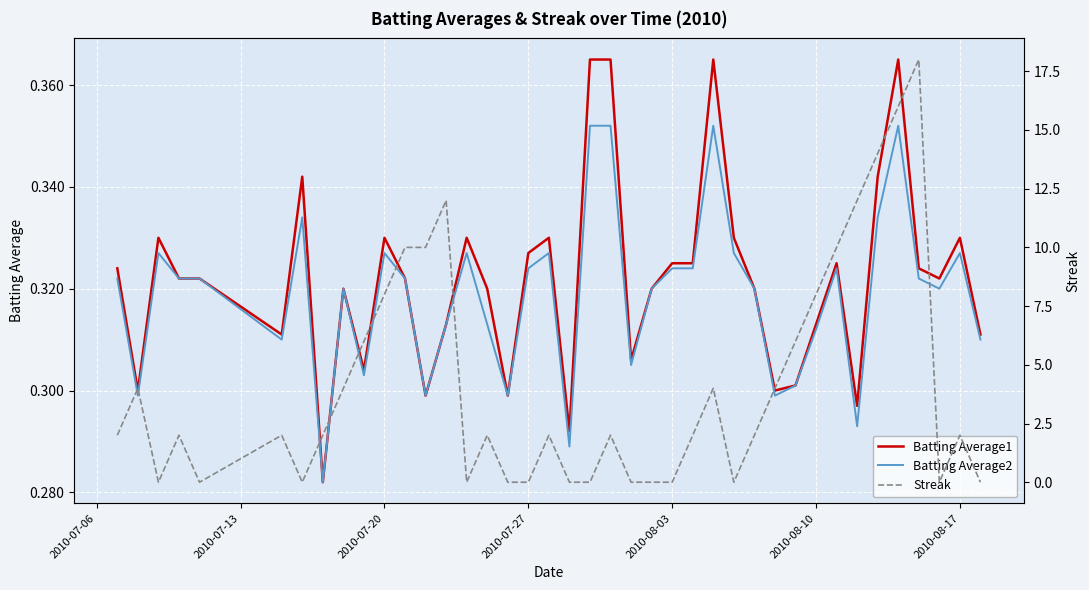

Is this an area chart (filled region under the line)?

No